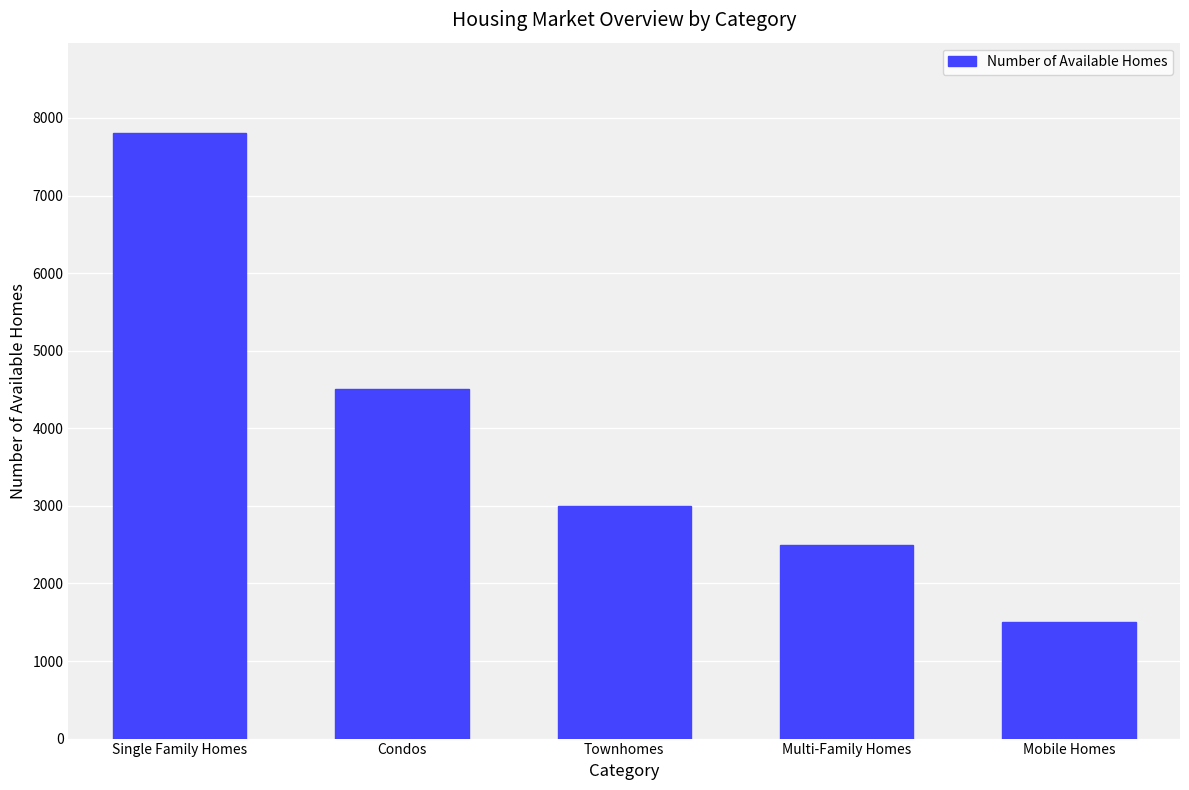

What is the label of the 2nd bar from the left?

Condos